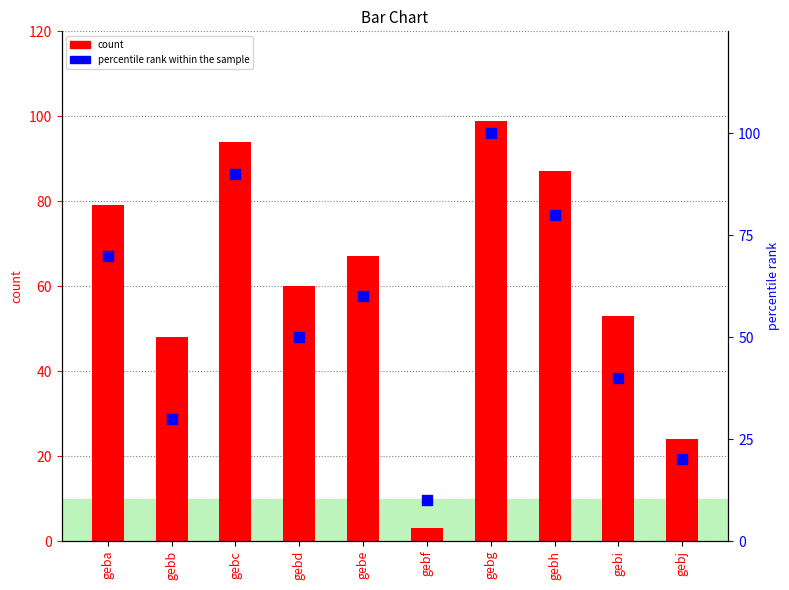

Which series has the largest total across all categories?

count